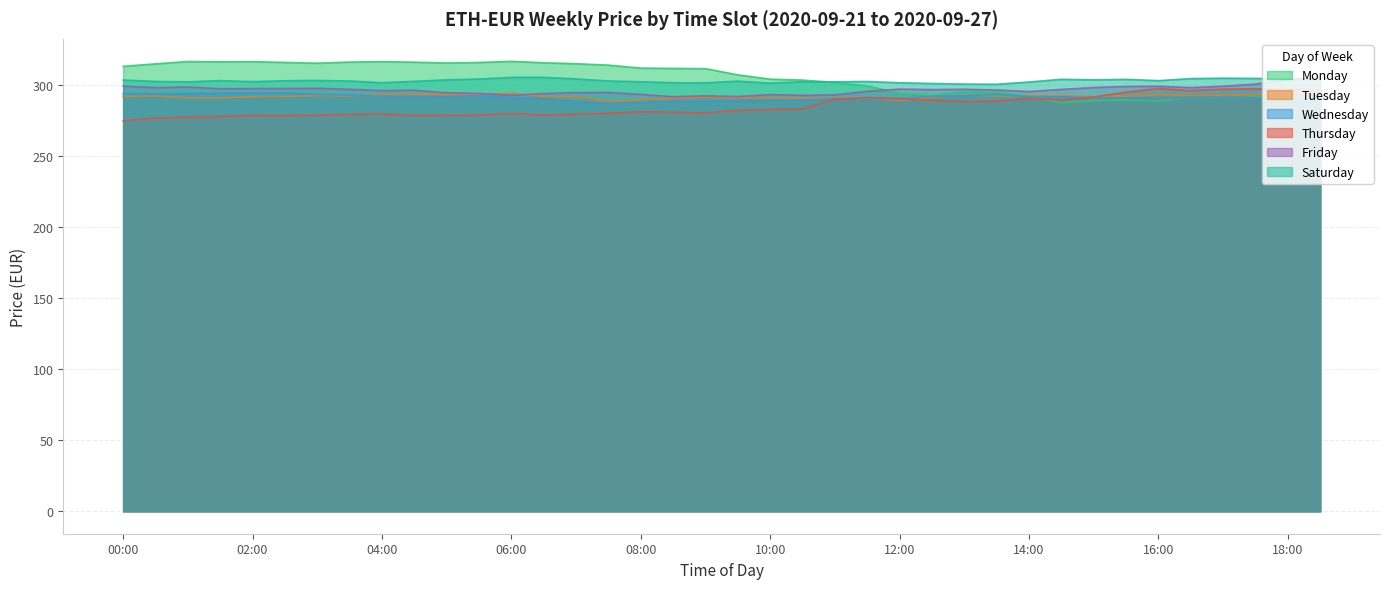

How many lines are shown in the chart?

6